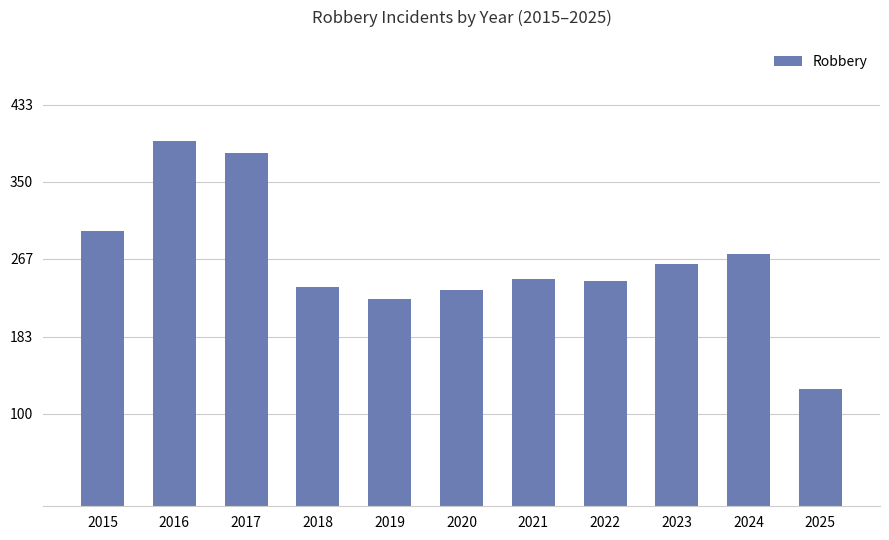

The chart shows a value of 213 at 2025. True or false?

False